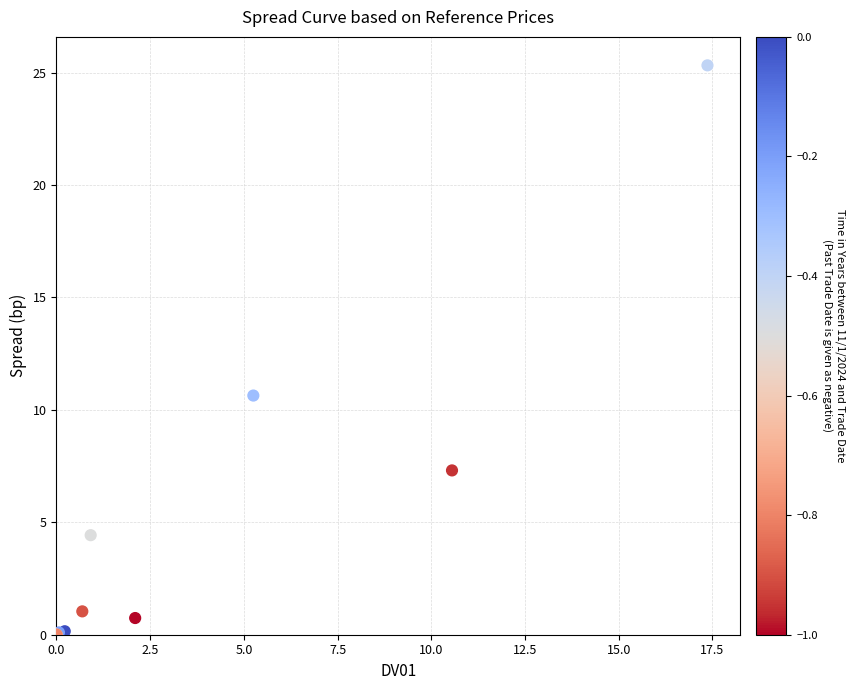

What Y value in the scatter plot is closest to 12?

10.6